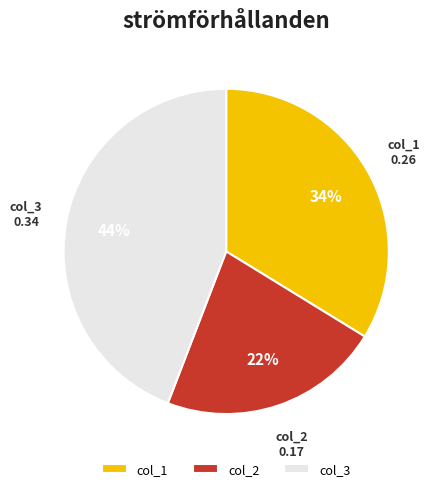

Which slice is the largest?

col_3